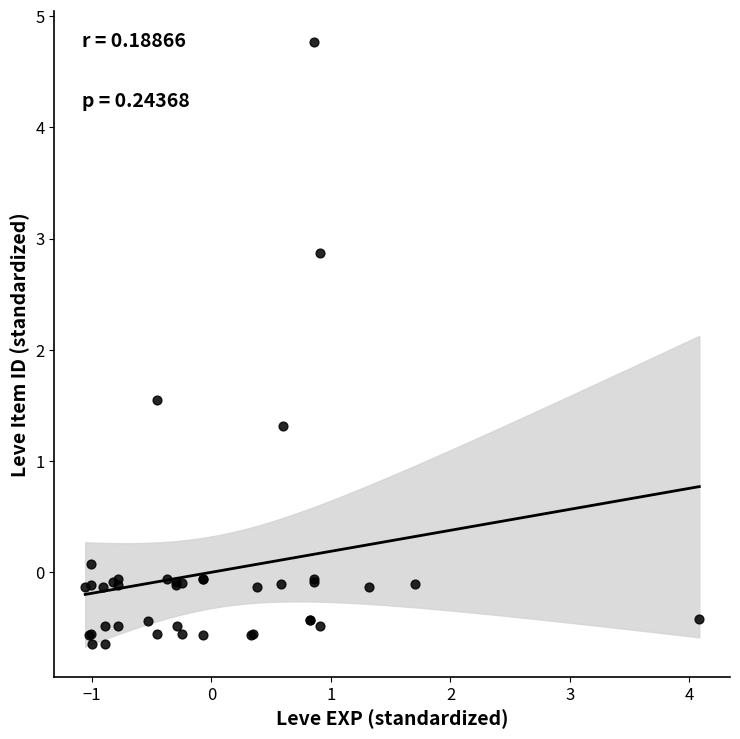

What Y value in the scatter plot is closest to 2?

1.5